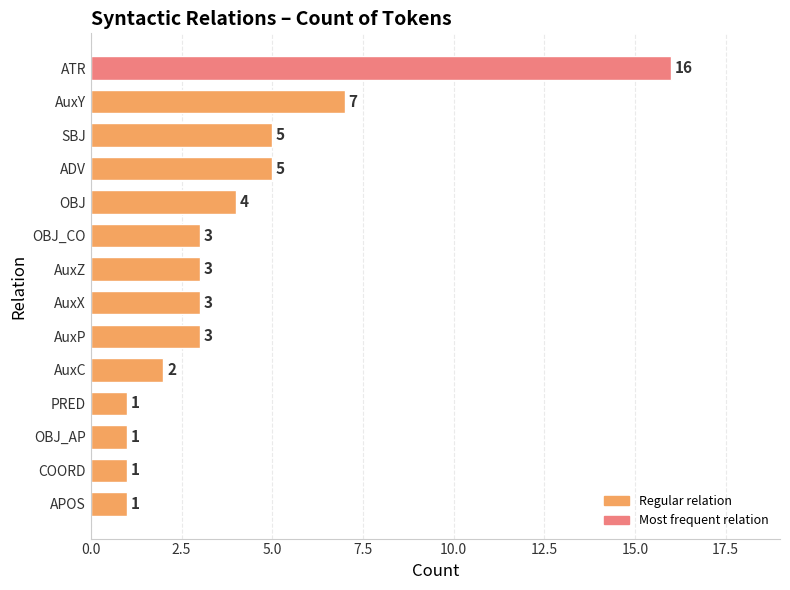

Read the value at OBJ.

4